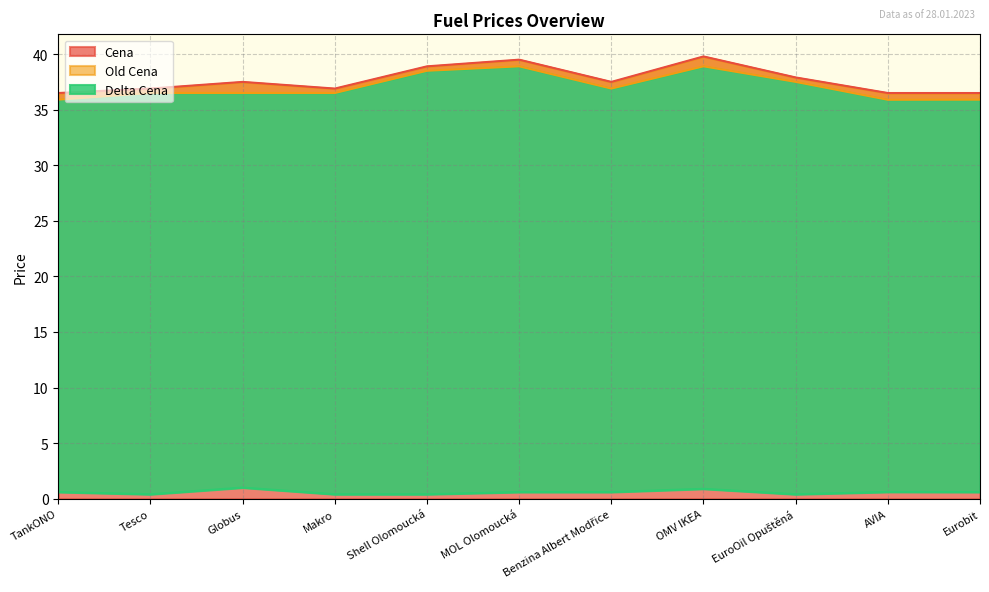

Reading left to right, transcribe all the data shown in this chart.

Cena: TankONO=36.5	Tesco=36.9	Globus=37.5	Makro=36.9	Shell Olomoucká=38.9	MOL Olomoucká=39.5	Benzina Albert Modřice=37.5	OMV IKEA=39.8	EuroOil Opuštěná=37.9	AVIA=36.5	Eurobit=36.5
Old Cena: TankONO=35.9	Tesco=36.5	Globus=36.5	Makro=36.5	Shell Olomoucká=38.5	MOL Olomoucká=38.9	Benzina Albert Modřice=36.9	OMV IKEA=38.9	EuroOil Opuštěná=37.5	AVIA=35.9	Eurobit=35.9
Delta Cena: TankONO=0.6	Tesco=0.4	Globus=1.0	Makro=0.4	Shell Olomoucká=0.4	MOL Olomoucká=0.6	Benzina Albert Modřice=0.6	OMV IKEA=0.9	EuroOil Opuštěná=0.4	AVIA=0.6	Eurobit=0.6